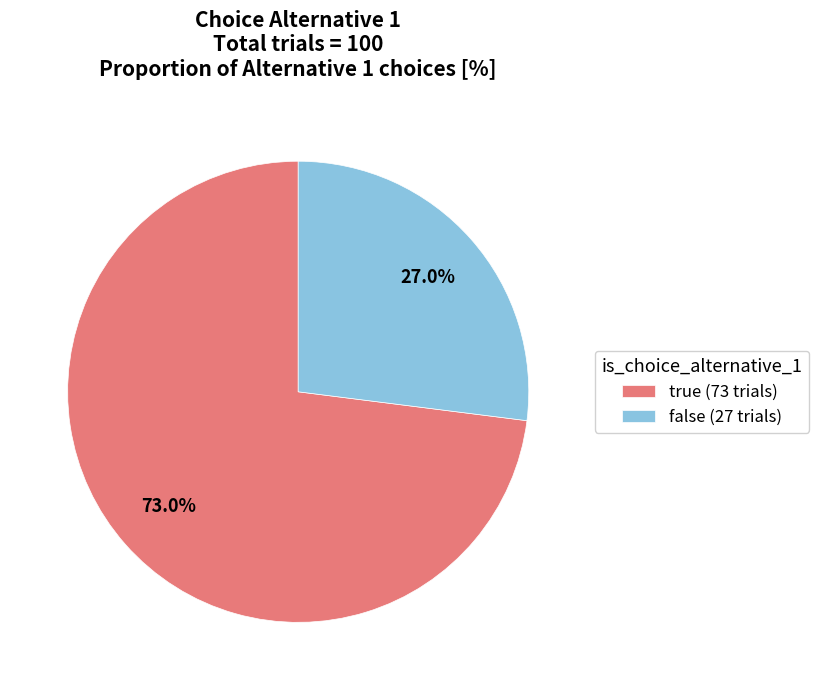

What is the smallest slice in the pie chart?

false